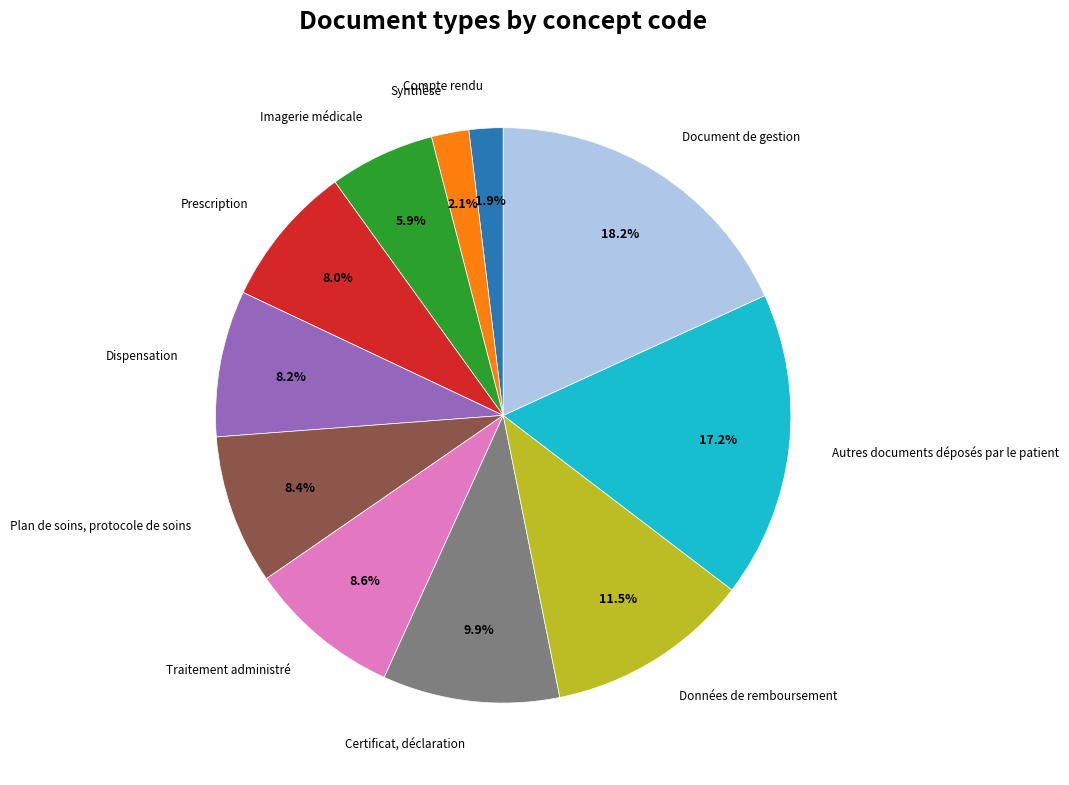

Is there a majority slice in this chart?

No